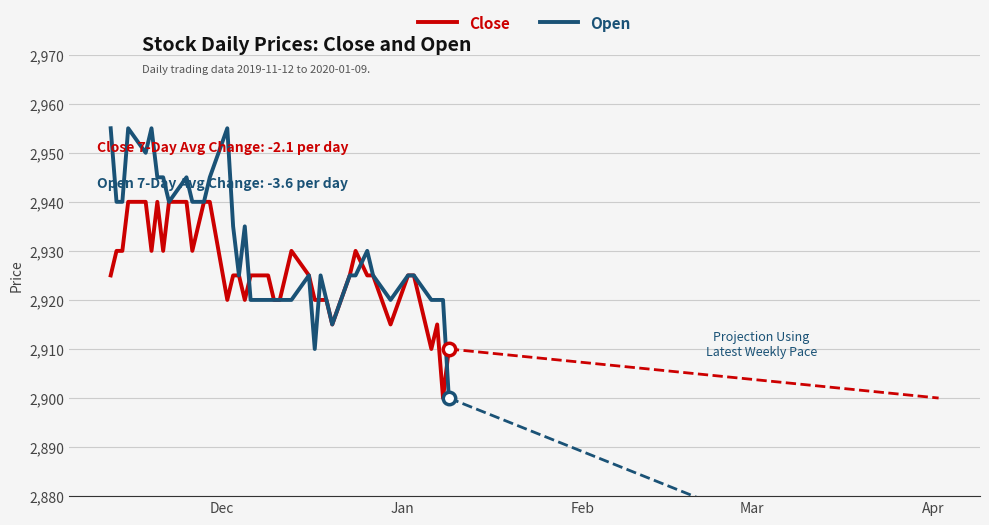

Which series reaches the minimum Y coordinate?

Close